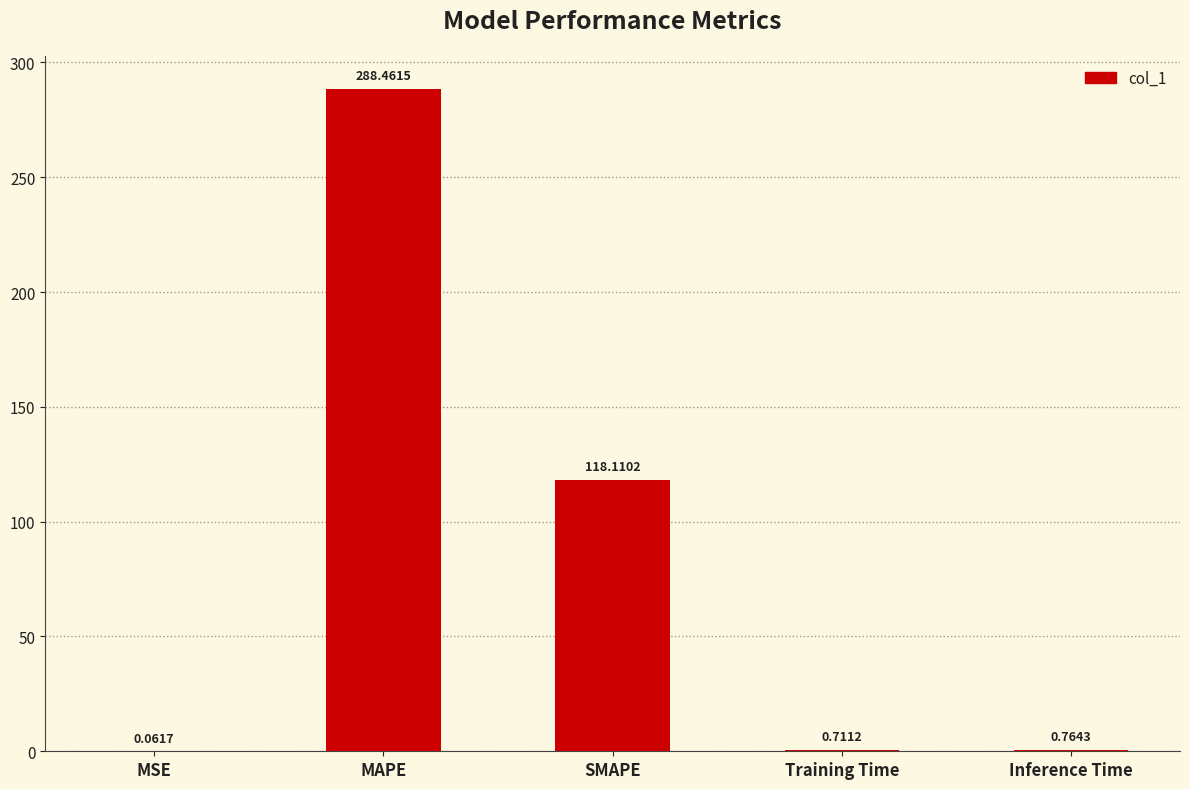

What is the sum of all values?

408.1